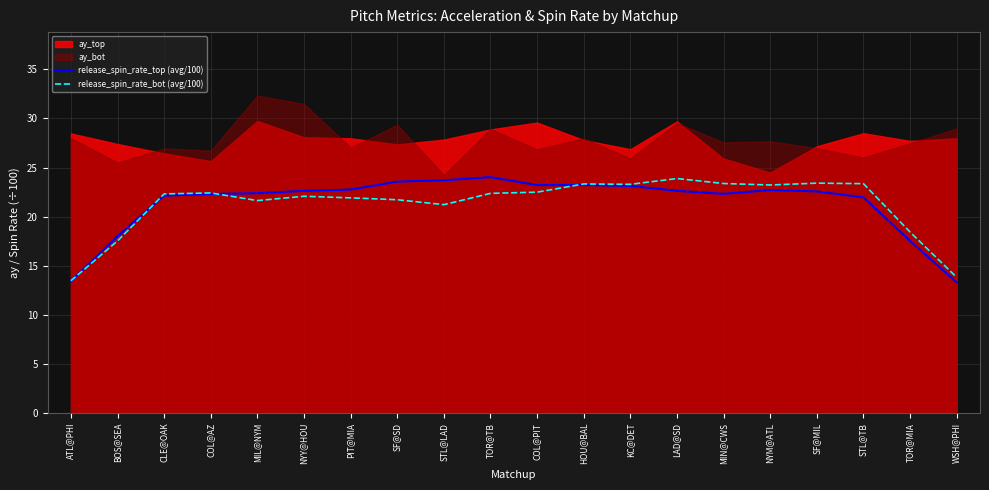

The release_spin_rate_bot (avg/100) series shows 40.5 at MIN@CWS. True or false?

False